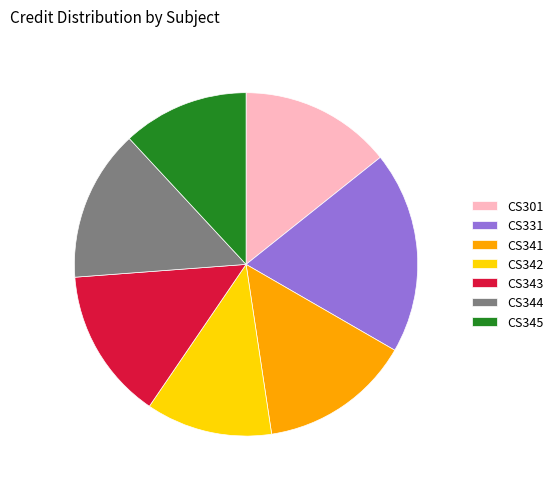

Does any single category account for the majority?

No